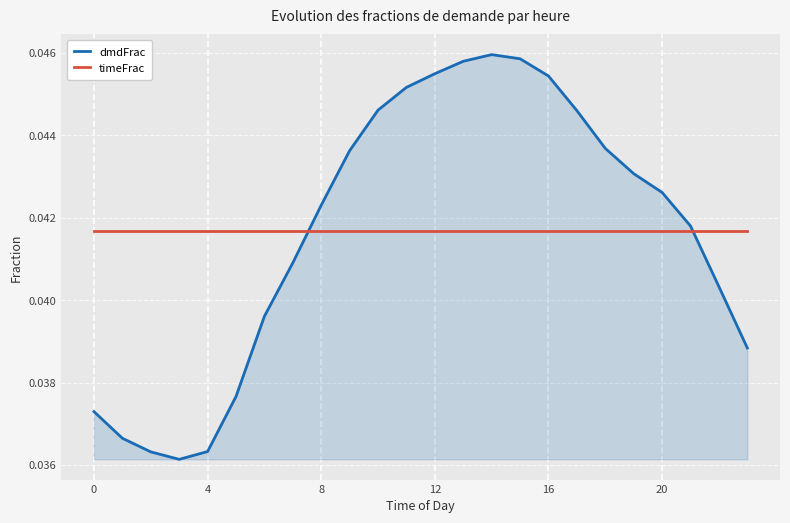

How many intersections are there between timeFrac and dmdFrac?

2